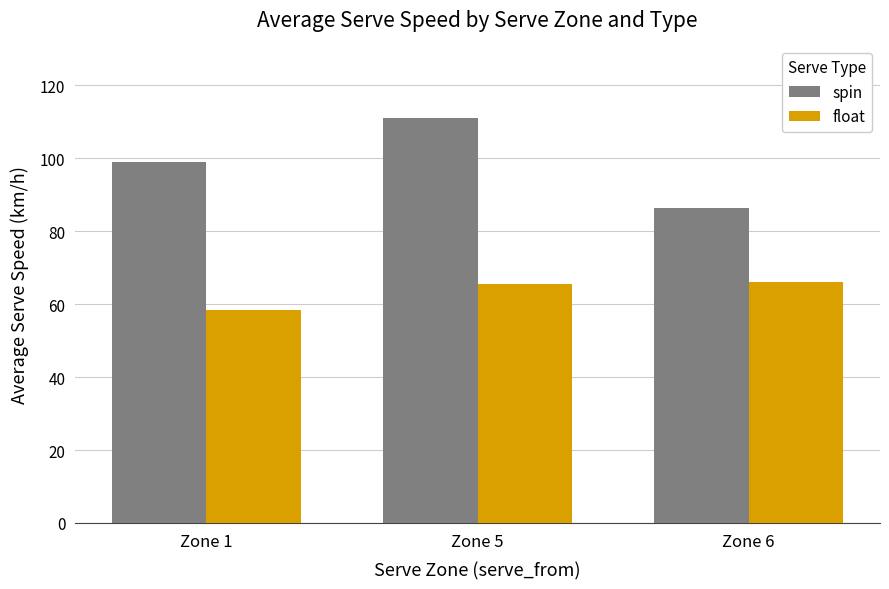

Which series has the largest range (max minus min)?

spin